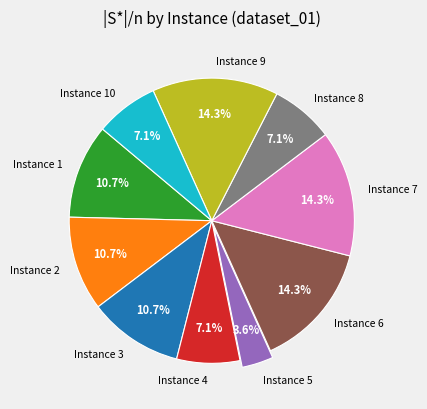

What percentage is the Instance 9 slice, to the nearest percent?

14%